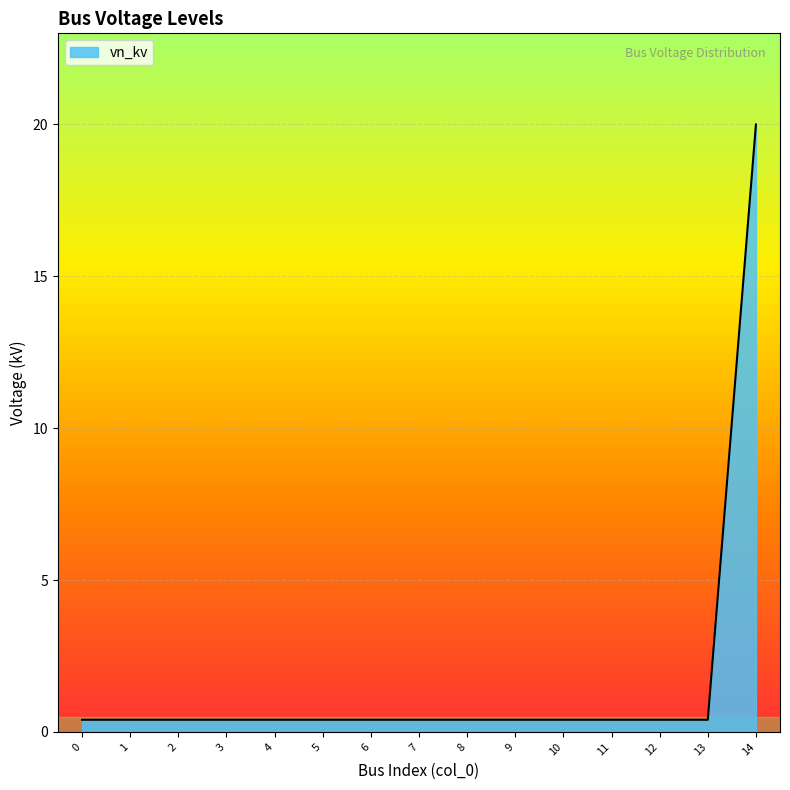

Which category has the highest value across all series?

14